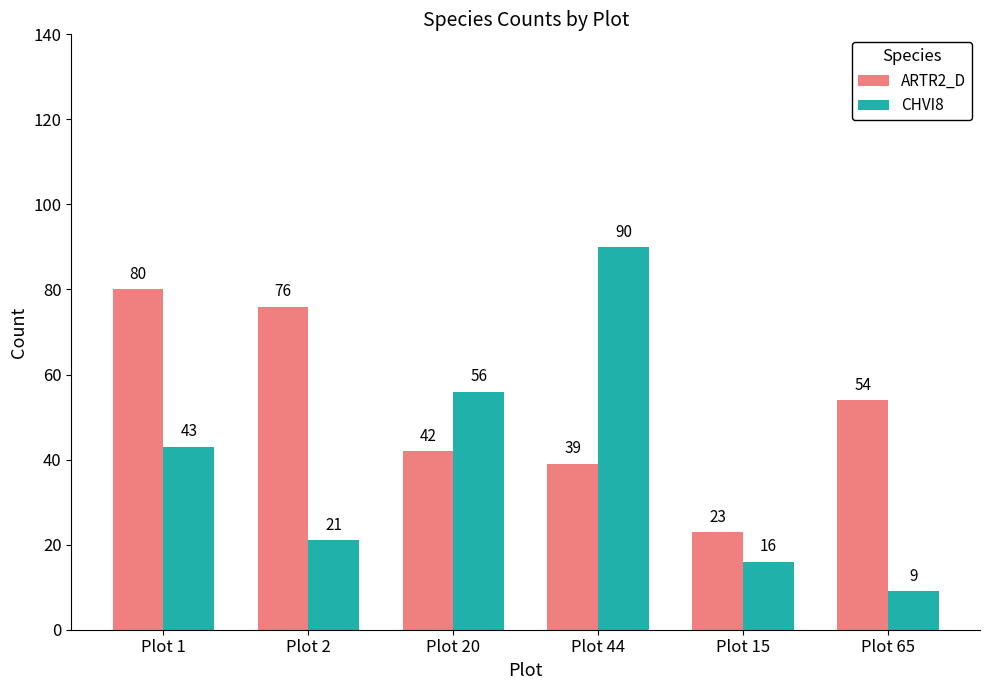

Reading left to right, list all the values displayed in this chart.

ARTR2_D: 80	76	42	39	23	54
CHVI8: 43	21	56	90	16	9